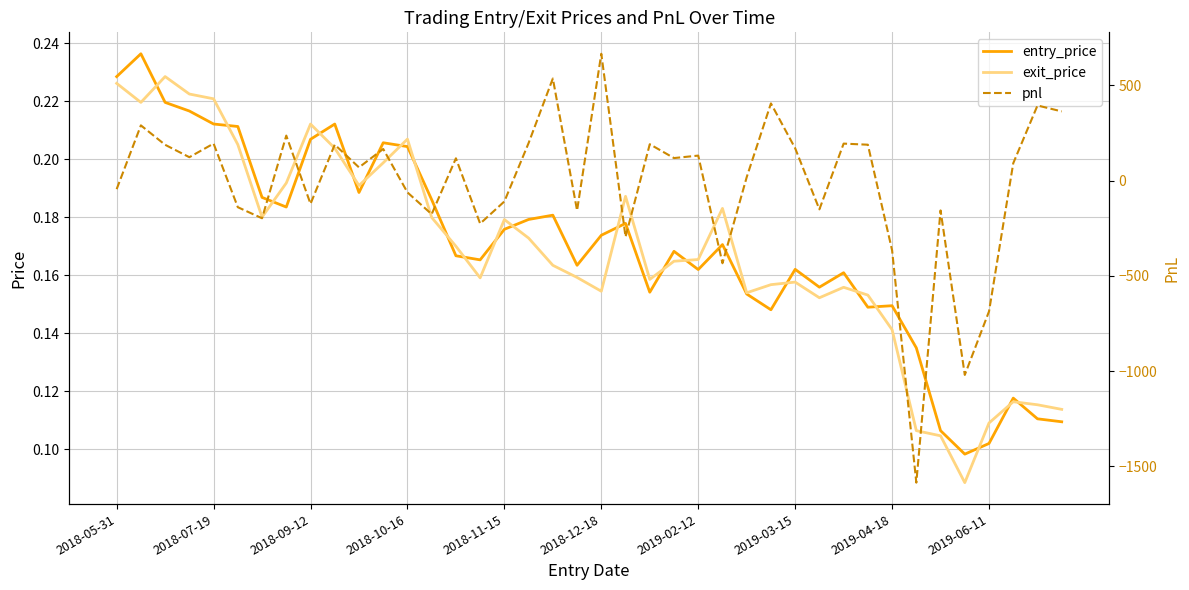

Between 2019-02-12 and 29, which is larger?

2019-02-12